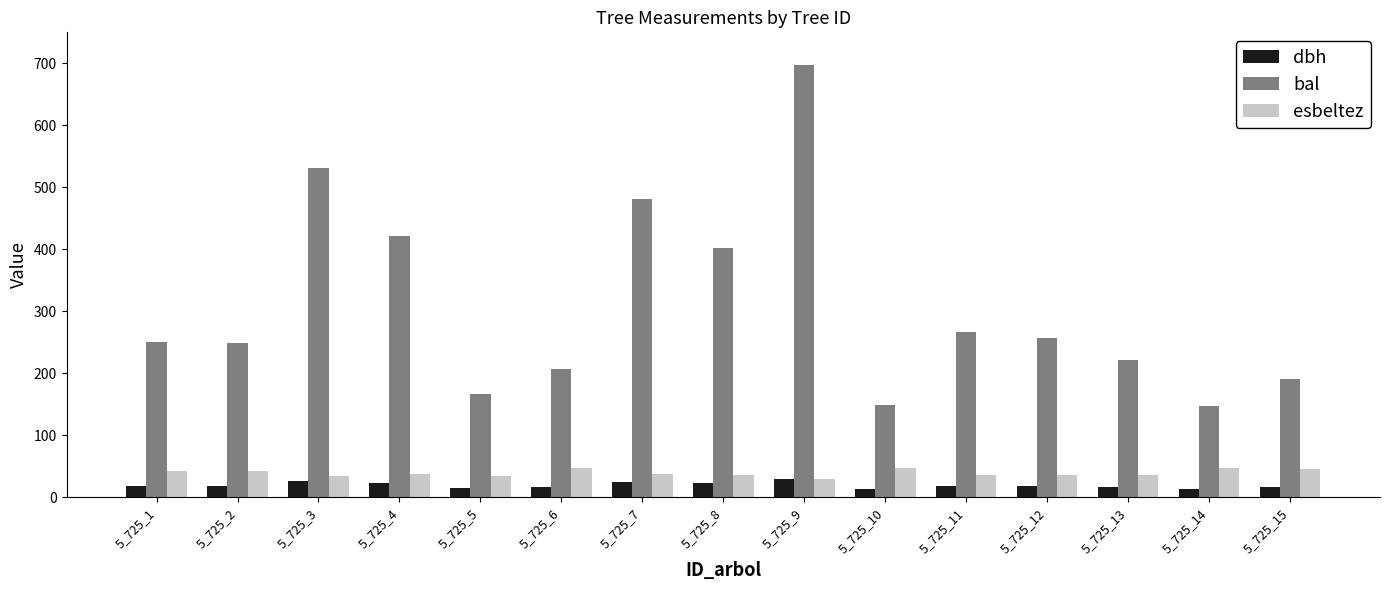

What is the lowest value of the bal series?

147.4